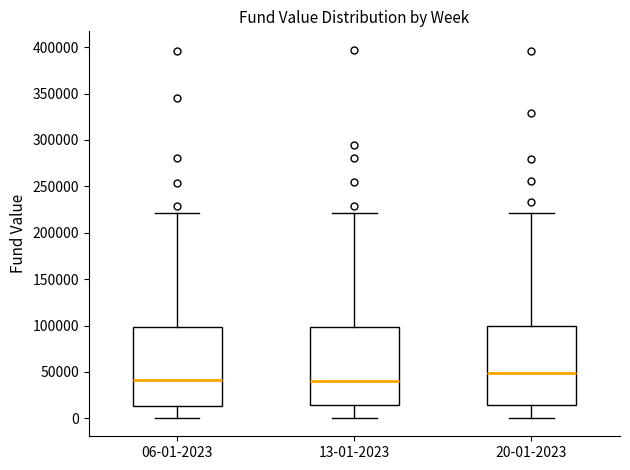

Reading left to right, transcribe this box plot: for each box, give where its median line is, the range the box spans, and where its two whiskers end, as read against the y-axis. The values are not printed on the chart, so give them approximately, as read against the axis.

06-01-2023: median 40000, box 15000 to 100000, whiskers 0 to 220000
13-01-2023: median 40000, box 15000 to 100000, whiskers 0 to 220000
20-01-2023: median 50000, box 15000 to 100000, whiskers 0 to 220000